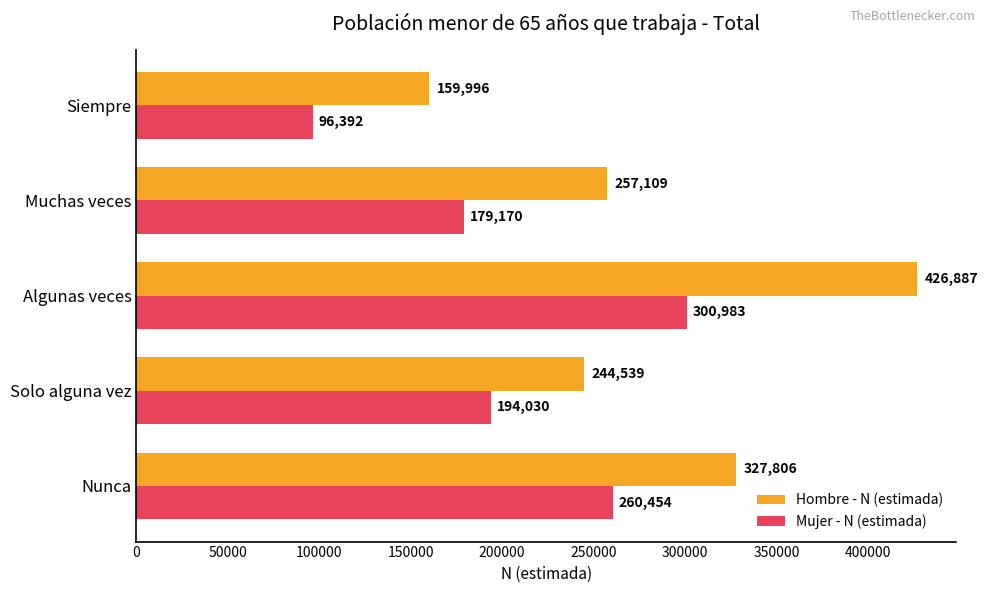

Which series has the largest total across all categories?

Hombre - N (estimada)